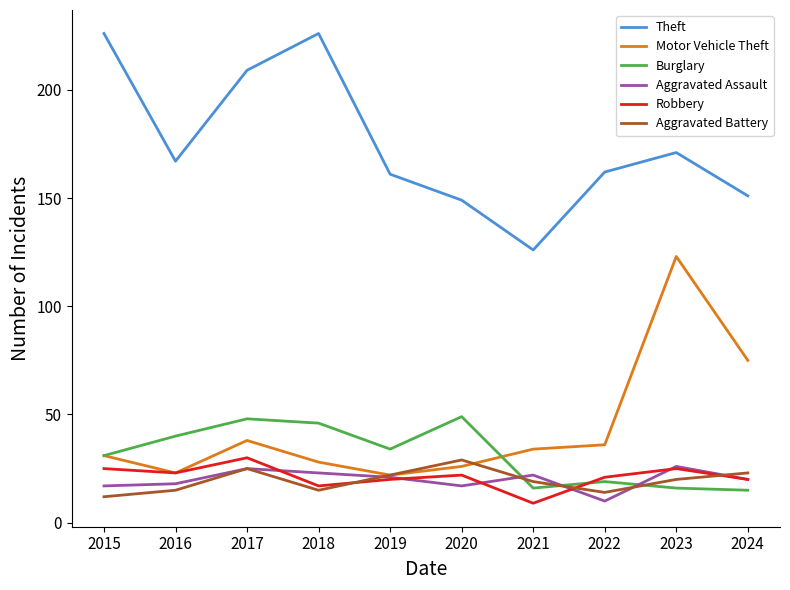

What are all the series names shown in the legend?

Theft, Motor Vehicle Theft, Burglary, Aggravated Assault, Robbery, Aggravated Battery